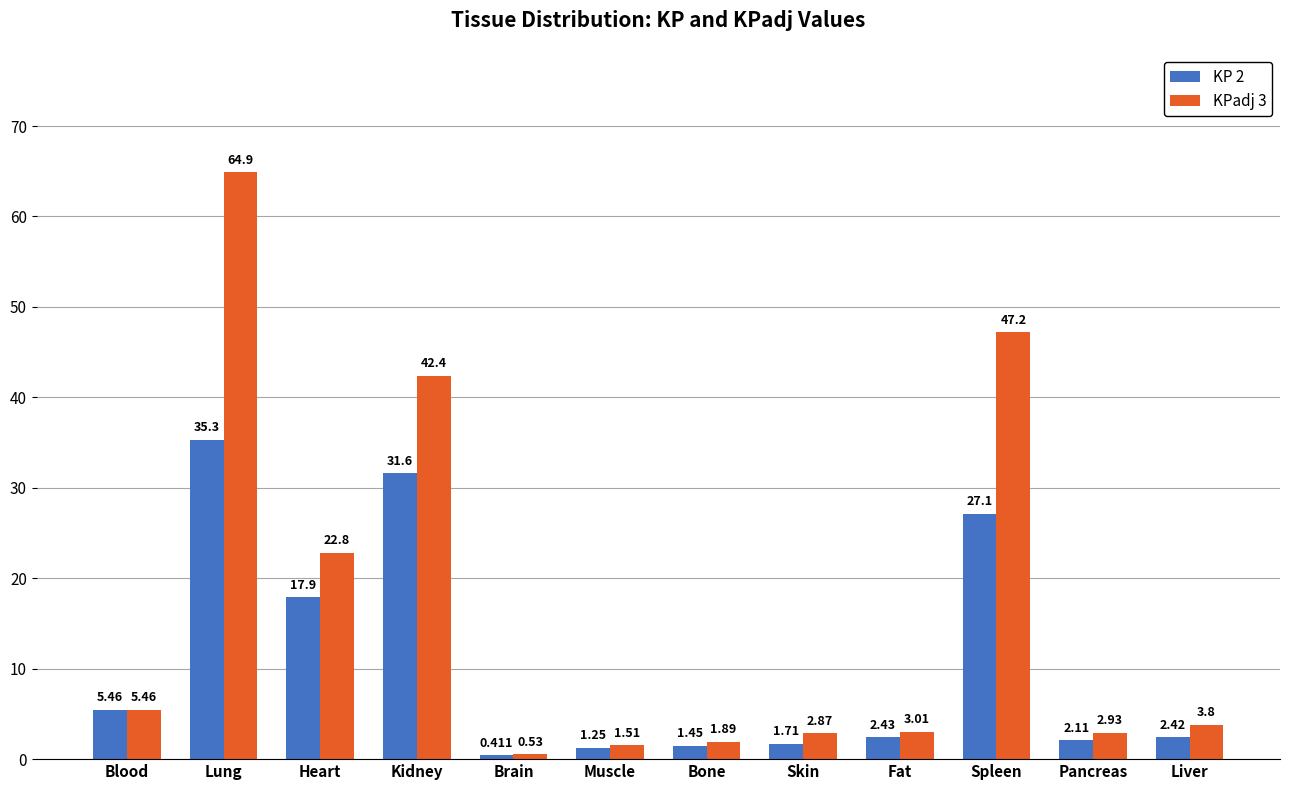

Is it true that KPadj 3 equals 42.4 at Kidney?

True